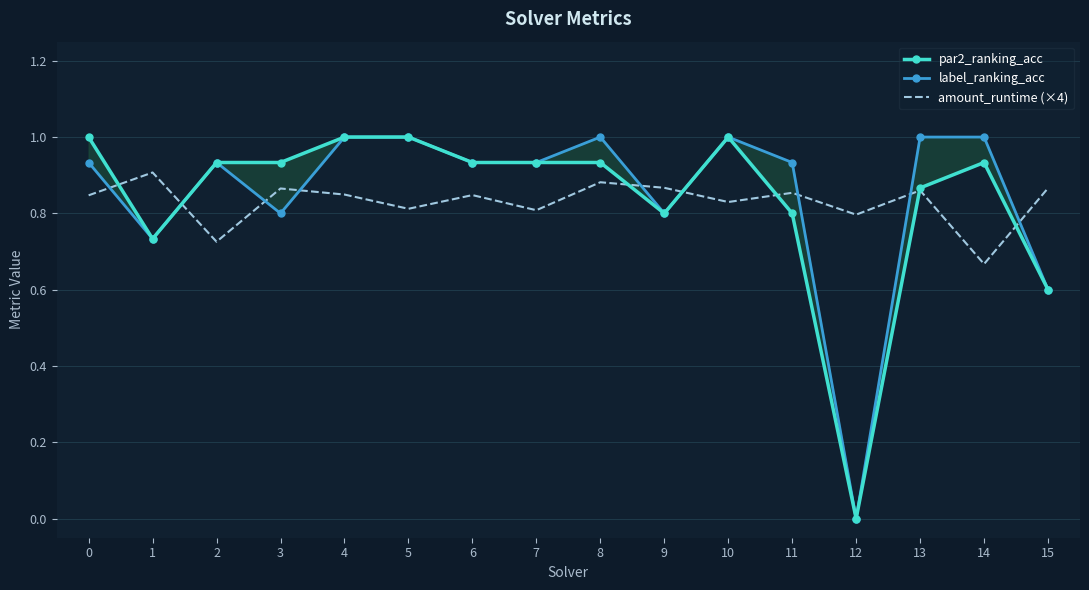

Reading left to right, list all the values displayed in this chart.

par2_ranking_acc: 0=1.0	1=0.7	2=0.9	3=0.9	4=1.0	5=1.0	6=0.9	7=0.9	8=0.9	9=0.8	10=1.0	11=0.8	12=0.0	13=0.9	14=0.9	15=0.6
label_ranking_acc: 0=0.9	1=0.7	2=0.9	3=0.8	4=1.0	5=1.0	6=0.9	7=0.9	8=1.0	9=0.8	10=1.0	11=0.9	12=0.0	13=1.0	14=1.0	15=0.6
amount_runtime (×4): 0=0.8	1=0.9	2=0.7	3=0.9	4=0.8	5=0.8	6=0.8	7=0.8	8=0.9	9=0.9	10=0.8	11=0.9	12=0.8	13=0.9	14=0.7	15=0.9